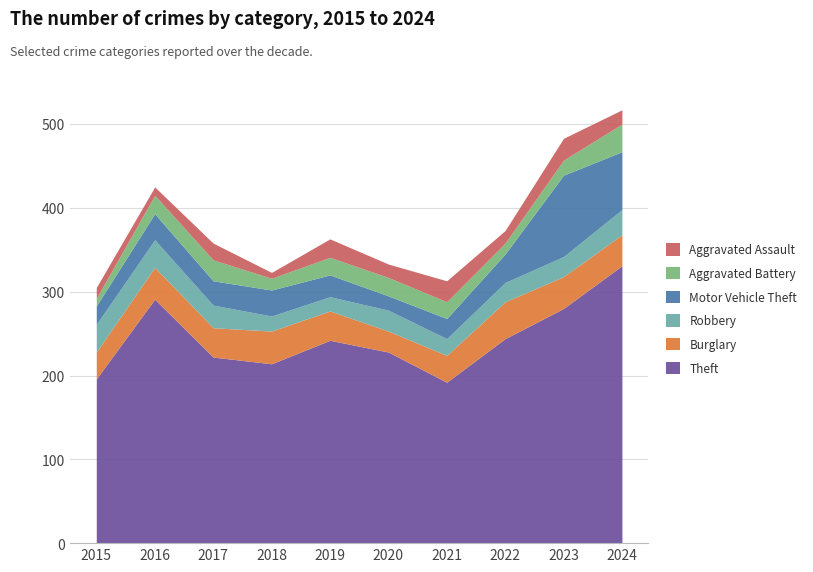

What is the smallest value displayed?

7